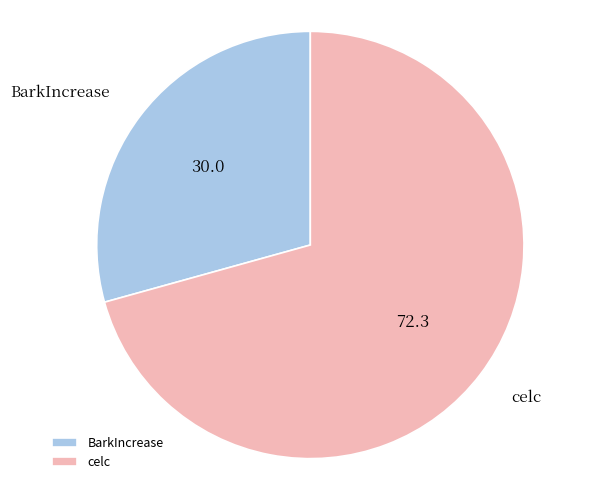

Rank the categories by value from lowest to highest.

BarkIncrease, celc